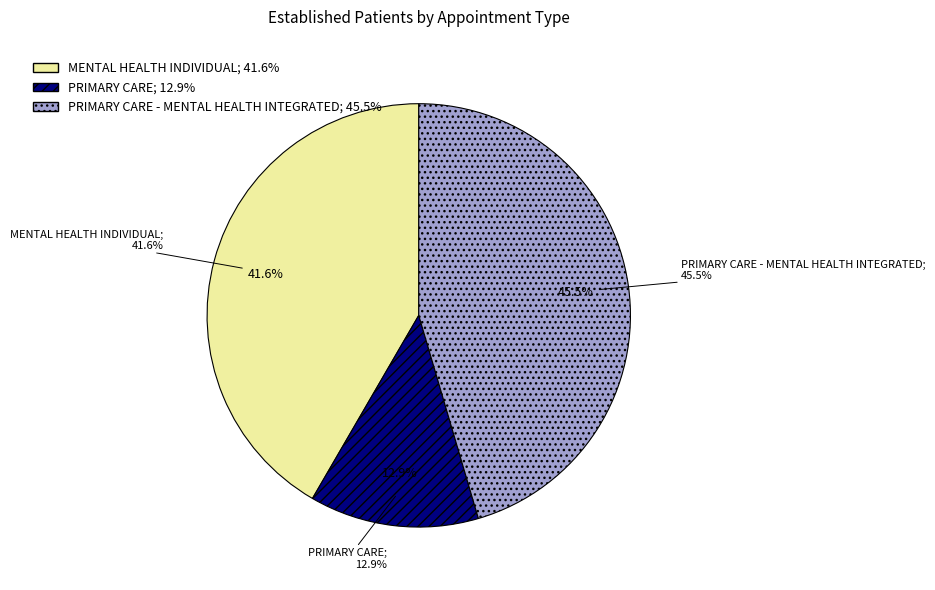

Does PRIMARY CARE - MENTAL HEALTH INTEGRATED account for over 50% of the chart?

No